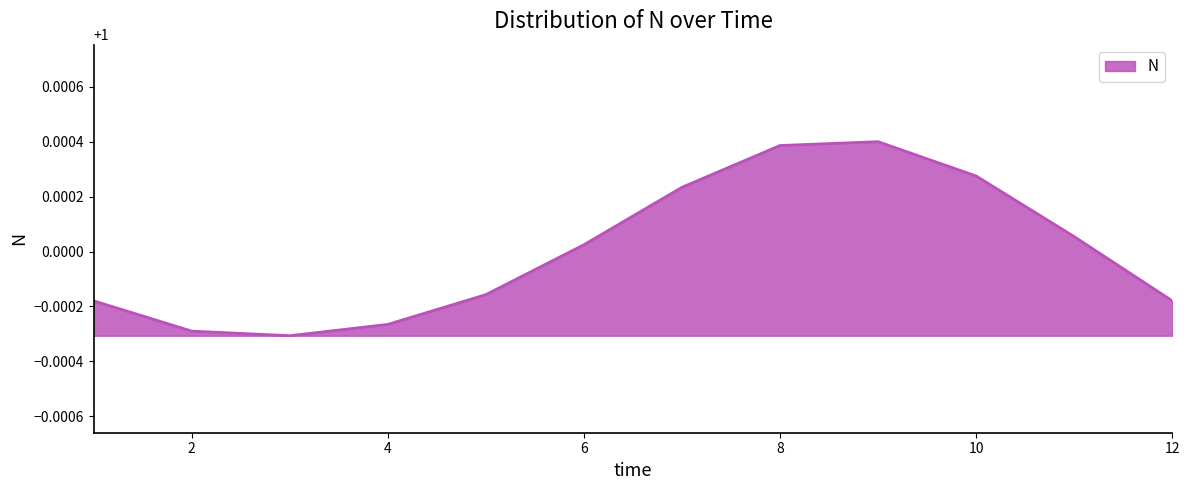

True or false: the data has more than 2 interior local peaks.

False